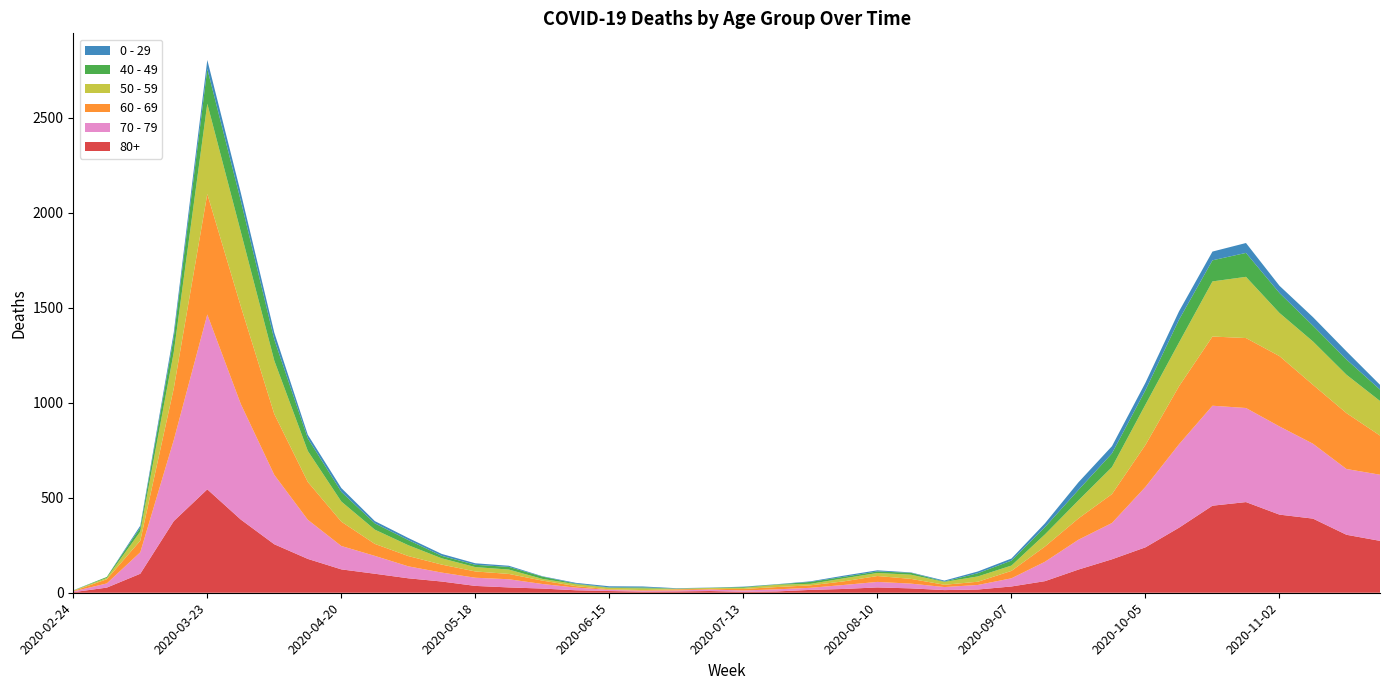

Reading right to left, list all the values displayed in this chart.

80+: 2020-11-23=273	2020-11-16=305	2020-11-09=390	2020-11-02=411	2020-10-26=477	2020-10-19=458	2020-10-12=342	2020-10-05=239	2020-09-28=176	2020-09-21=122	2020-09-14=61	2020-09-07=33	2020-08-31=17	2020-08-24=14	2020-08-17=23	2020-08-10=28	2020-08-03=20	2020-07-27=15	2020-07-20=7	2020-07-13=5	2020-07-06=9	2020-06-29=7	2020-06-22=6	2020-06-15=9	2020-06-08=13	2020-06-01=22	2020-05-25=28	2020-05-18=36	2020-05-11=59	2020-05-04=76	2020-04-27=100	2020-04-20=123	2020-04-13=178	2020-04-06=255	2020-03-30=385	2020-03-23=544	2020-03-16=377	2020-03-09=100	2020-03-02=27	2020-02-24=3
70 - 79: 2020-11-23=348	2020-11-16=346	2020-11-09=394	2020-11-02=464	2020-10-26=495	2020-10-19=526	2020-10-12=439	2020-10-05=318	2020-09-28=191	2020-09-21=157	2020-09-14=102	2020-09-07=43	2020-08-31=24	2020-08-24=16	2020-08-17=25	2020-08-10=29	2020-08-03=21	2020-07-27=11	2020-07-20=11	2020-07-13=7	2020-07-06=8	2020-06-29=5	2020-06-22=5	2020-06-15=6	2020-06-08=14	2020-06-01=24	2020-05-25=43	2020-05-18=43	2020-05-11=47	2020-05-04=63	2020-04-27=94	2020-04-20=123	2020-04-13=206	2020-04-06=365	2020-03-30=608	2020-03-23=920	2020-03-16=427	2020-03-09=113	2020-03-02=22	2020-02-24=4
60 - 69: 2020-11-23=206	2020-11-16=294	2020-11-09=310	2020-11-02=370	2020-10-26=368	2020-10-19=364	2020-10-12=305	2020-10-05=221	2020-09-28=152	2020-09-21=112	2020-09-14=80	2020-09-07=39	2020-08-31=17	2020-08-24=12	2020-08-17=25	2020-08-10=31	2020-08-03=19	2020-07-27=13	2020-07-20=12	2020-07-13=8	2020-07-06=3	2020-06-29=6	2020-06-22=3	2020-06-15=3	2020-06-08=8	2020-06-01=18	2020-05-25=28	2020-05-18=33	2020-05-11=42	2020-05-04=54	2020-04-27=63	2020-04-20=128	2020-04-13=199	2020-04-06=320	2020-03-30=514	2020-03-23=634	2020-03-16=272	2020-03-09=61	2020-03-02=22	2020-02-24=2
50 - 59: 2020-11-23=182	2020-11-16=202	2020-11-09=228	2020-11-02=227	2020-10-26=322	2020-10-19=290	2020-10-12=230	2020-10-05=212	2020-09-28=142	2020-09-21=95	2020-09-14=64	2020-09-07=28	2020-08-31=28	2020-08-24=15	2020-08-17=22	2020-08-10=16	2020-08-03=16	2020-07-27=8	2020-07-20=12	2020-07-13=6	2020-07-06=5	2020-06-29=3	2020-06-22=9	2020-06-15=8	2020-06-08=10	2020-06-01=9	2020-05-25=23	2020-05-18=23	2020-05-11=33	2020-05-04=57	2020-04-27=75	2020-04-20=106	2020-04-13=163	2020-04-06=281	2020-03-30=392	2020-03-23=475	2020-03-16=190	2020-03-09=48	2020-03-02=7	2020-02-24=3
40 - 49: 2020-11-23=60	2020-11-16=80	2020-11-09=83	2020-11-02=105	2020-10-26=126	2020-10-19=111	2020-10-12=120	2020-10-05=76	2020-09-28=72	2020-09-21=55	2020-09-14=38	2020-09-07=26	2020-08-31=17	2020-08-24=2	2020-08-17=10	2020-08-10=8	2020-08-03=8	2020-07-27=10	2020-07-20=2	2020-07-13=4	2020-07-06=1	2020-06-29=1	2020-06-22=5	2020-06-15=2	2020-06-08=3	2020-06-01=12	2020-05-25=14	2020-05-18=12	2020-05-11=13	2020-05-04=27	2020-04-27=33	2020-04-20=51	2020-04-13=66	2020-04-06=111	2020-03-30=163	2020-03-23=183	2020-03-16=79	2020-03-09=21	2020-03-02=5	2020-02-24=0
0 - 29: 2020-11-23=25	2020-11-16=43	2020-11-09=45	2020-11-02=38	2020-10-26=52	2020-10-19=46	2020-10-12=44	2020-10-05=39	2020-09-28=38	2020-09-21=40	2020-09-14=20	2020-09-07=11	2020-08-31=9	2020-08-24=5	2020-08-17=2	2020-08-10=6	2020-08-03=6	2020-07-27=3	2020-07-20=1	2020-07-13=2	2020-07-06=1	2020-06-29=2	2020-06-22=5	2020-06-15=6	2020-06-08=4	2020-06-01=2	2020-05-25=6	2020-05-18=8	2020-05-11=10	2020-05-04=11	2020-04-27=12	2020-04-20=20	2020-04-13=19	2020-04-06=36	2020-03-30=42	2020-03-23=47	2020-03-16=25	2020-03-09=10	2020-03-02=0	2020-02-24=1